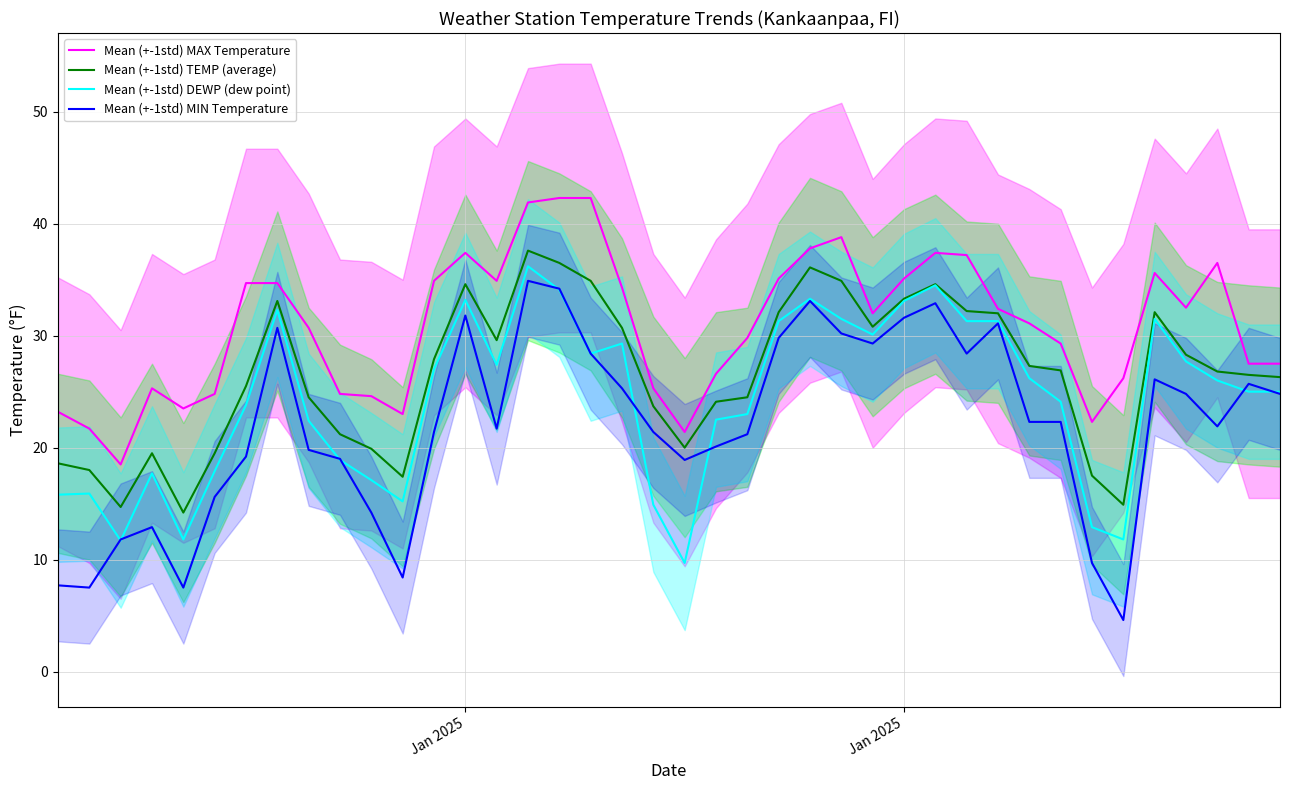

Reading left to right, what are all the values shown in this chart?

Mean (+-1std) MAX Temperature: 23.2	21.7	18.5	25.3	23.5	24.8	34.7	34.7	30.7	24.8	24.6	23.0	34.9	37.4	34.9	41.9	42.3	42.3	34.3	25.3	21.4	26.6	29.8	35.1	37.8	38.8	32.0	35.1	37.4	37.2	32.4	31.1	29.3	22.3	26.2	35.6	32.5	36.5	27.5	27.5
Mean (+-1std) TEMP (average): 18.6	18.0	14.7	19.5	14.2	19.5	25.5	33.1	24.5	21.2	19.9	17.4	27.9	34.6	29.6	37.6	36.5	34.9	30.7	23.7	20.0	24.1	24.5	32.1	36.1	34.9	30.8	33.3	34.6	32.2	32.0	27.3	26.9	17.5	14.9	32.1	28.3	26.8	26.5	26.3
Mean (+-1std) DEWP (dew point): 15.8	15.9	11.7	17.7	11.8	17.9	23.8	32.3	22.4	18.9	17.1	15.2	27.0	33.2	27.4	36.2	34.1	28.4	29.3	14.9	9.7	22.5	23.0	31.3	33.3	31.5	30.1	33.1	34.5	31.3	31.3	26.2	24.1	12.9	11.8	31.5	27.7	26.0	25.0	25.0
Mean (+-1std) MIN Temperature: 7.7	7.5	11.8	12.9	7.5	15.6	19.2	30.7	19.8	19.0	14.2	8.4	21.4	31.8	21.7	34.9	34.2	28.4	25.3	21.4	18.9	20.1	21.2	29.8	33.1	30.2	29.3	31.6	32.9	28.4	31.1	22.3	22.3	9.7	4.6	26.1	24.8	21.9	25.7	24.8